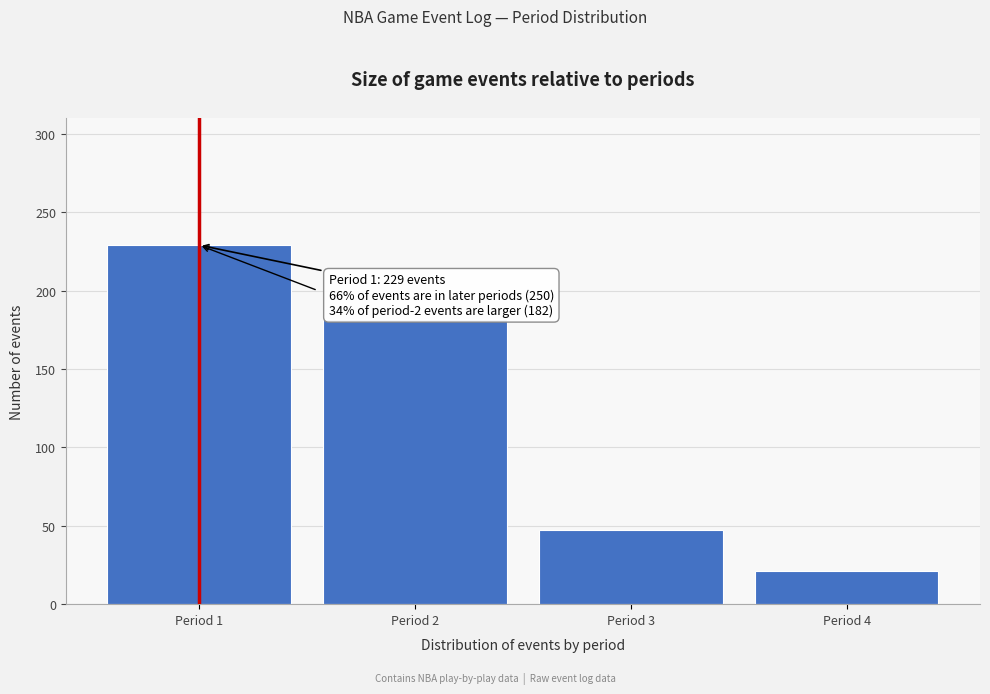

Reading left to right, extract all data points from this chart.

Period 1=229	Period 2=182	Period 3=47	Period 4=21